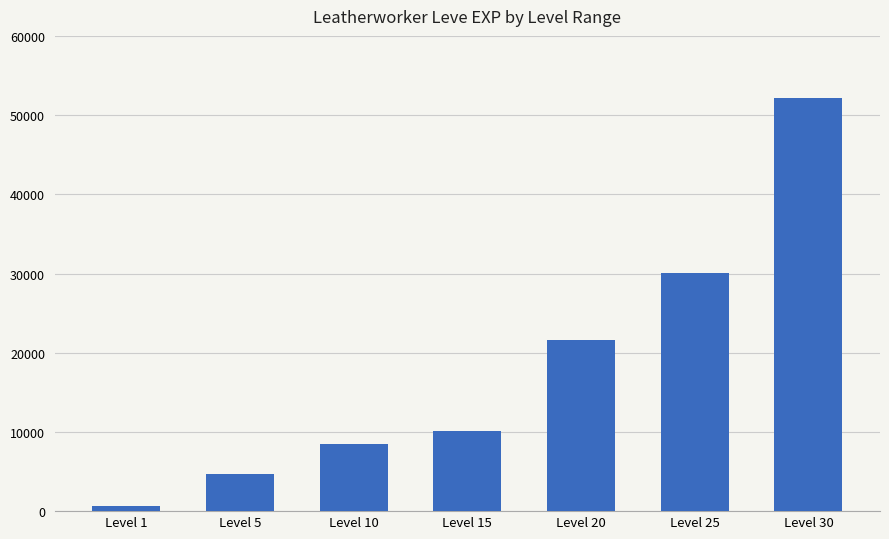

How many data points are less than 10100?

3